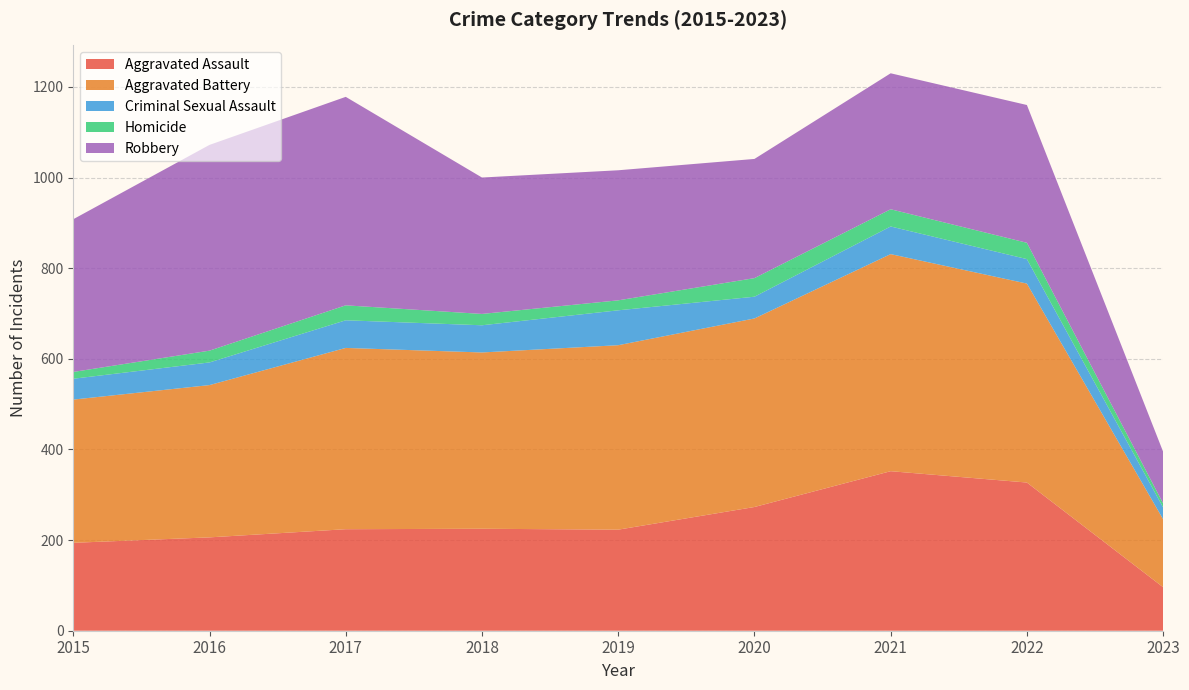

Reading left to right, what are all the values shown in this chart?

Aggravated Assault: 2015=194	2016=206	2017=224	2018=225	2019=223	2020=273	2021=352	2022=327	2023=96
Aggravated Battery: 2015=316	2016=336	2017=400	2018=389	2019=407	2020=416	2021=479	2022=439	2023=150
Criminal Sexual Assault: 2015=46	2016=50	2017=61	2018=60	2019=77	2020=48	2021=61	2022=54	2023=26
Homicide: 2015=15	2016=26	2017=33	2018=25	2019=22	2020=41	2021=38	2022=36	2023=9
Robbery: 2015=337	2016=454	2017=460	2018=301	2019=287	2020=263	2021=300	2022=304	2023=114